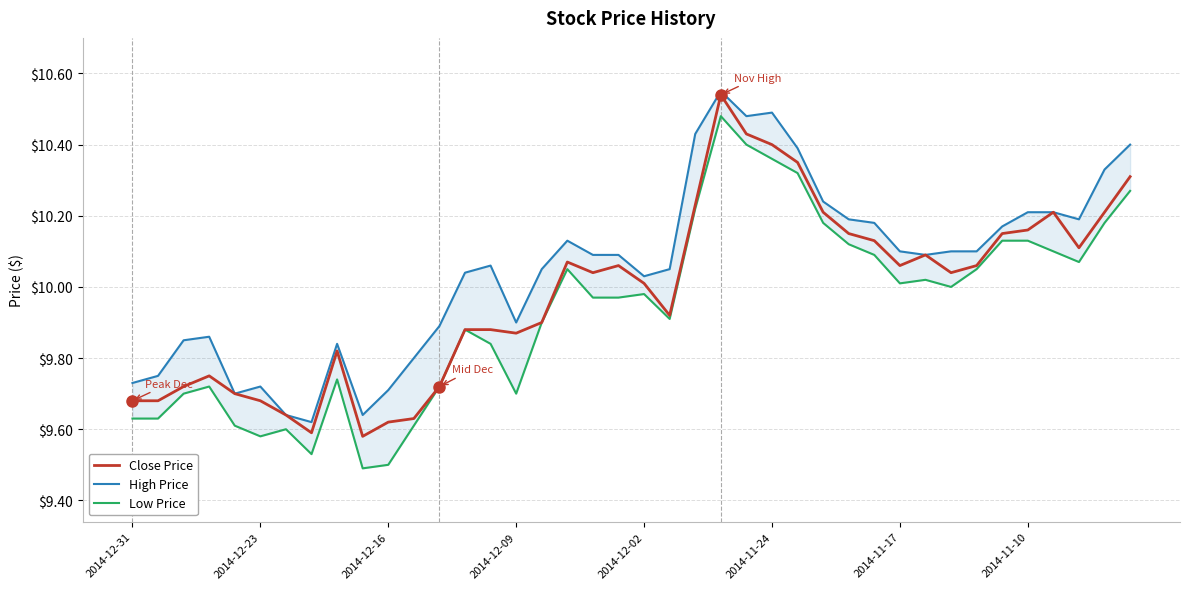

What position from the right is 23?

17